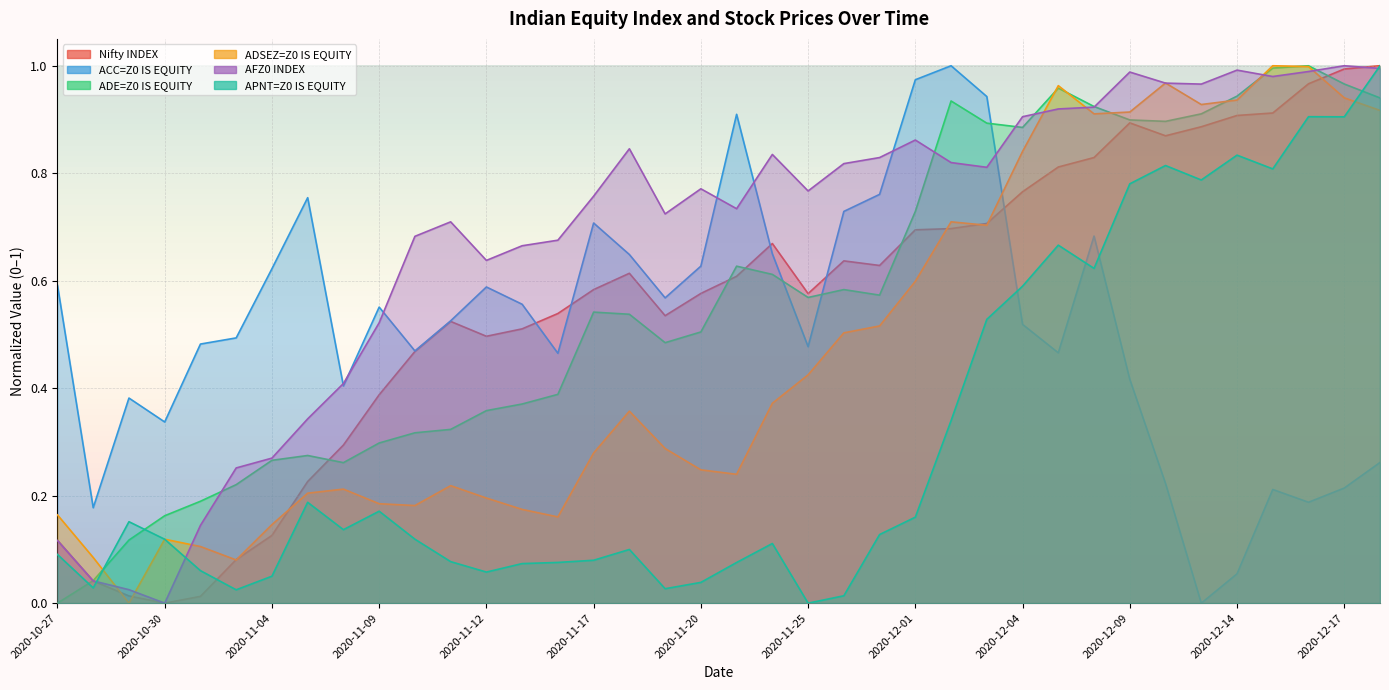

Does the chart display data point markers on the line(s)?

No